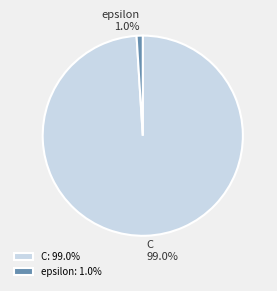

What percentage is the epsilon slice, to the nearest percent?

1%